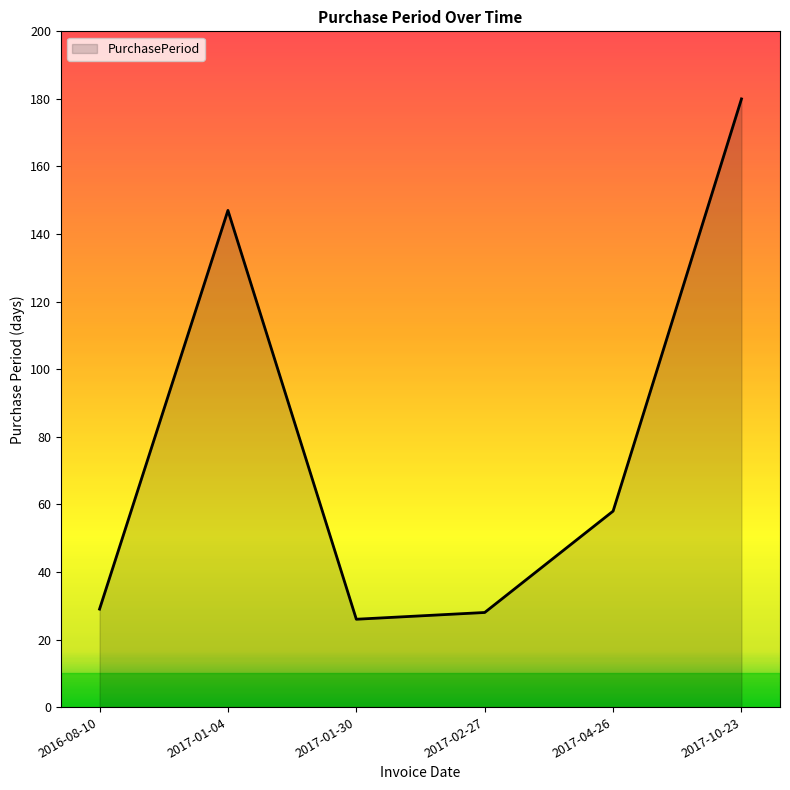

How many interior local valleys (lower than both neighbors) does the data have?

1